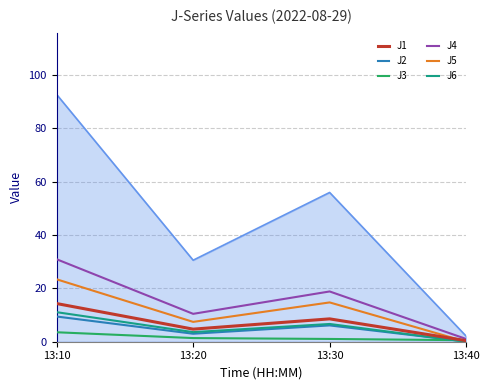

How many interior local peaks does the J1 series have?

1